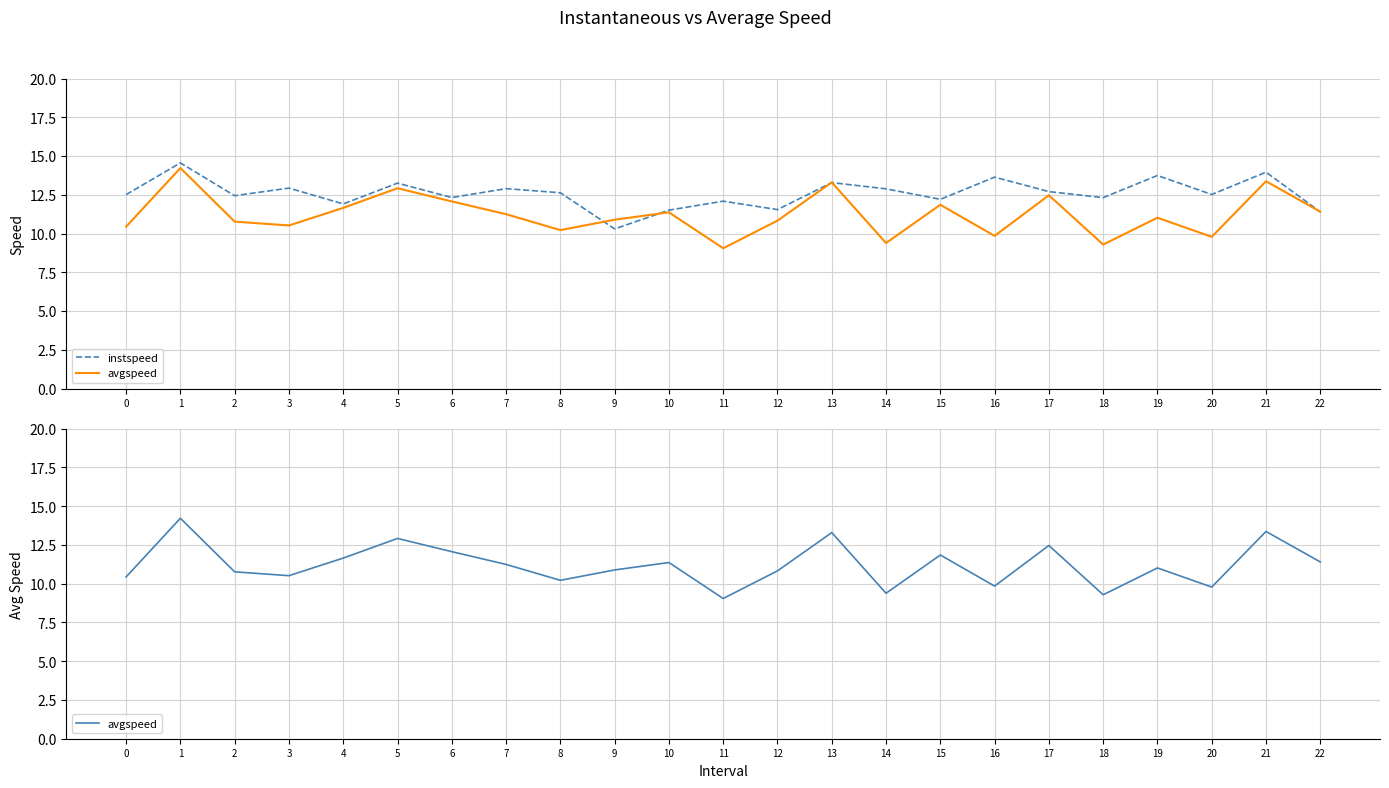

At how many categories does at least one series exceed 11?

22